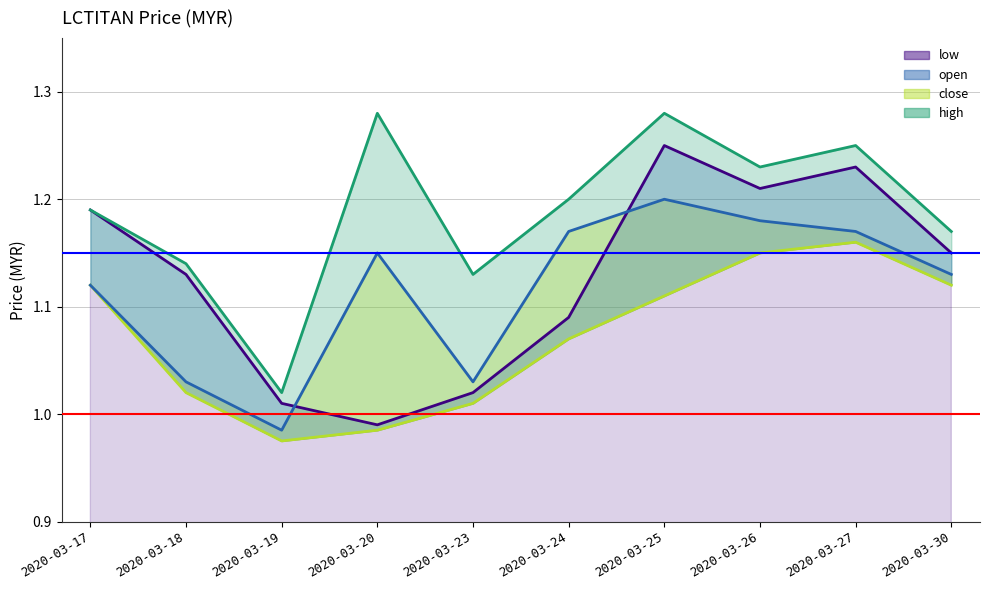

At which category does close reach its first local valley?

2020-03-19